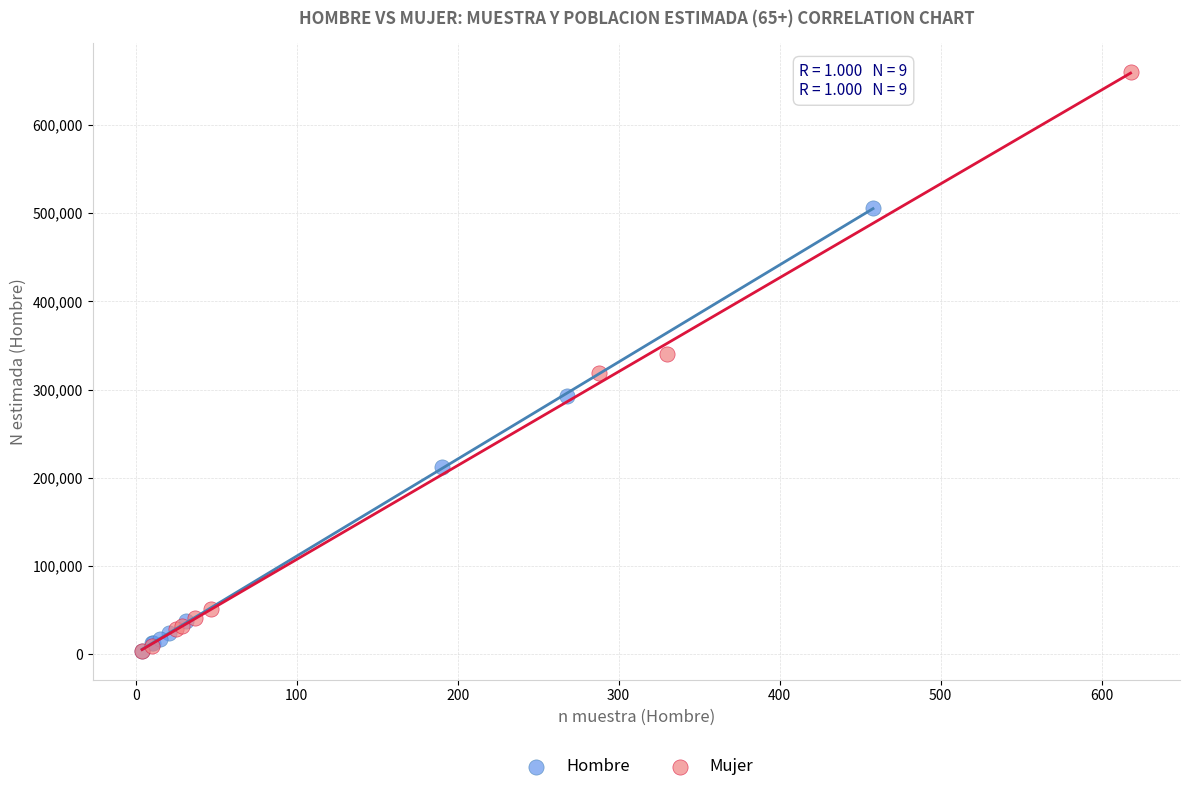

What are all the series names shown in the legend?

Hombre, Mujer